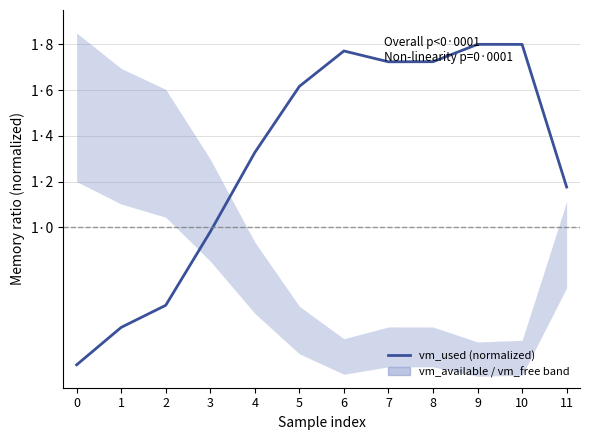

What is the sum of all values?

15.5